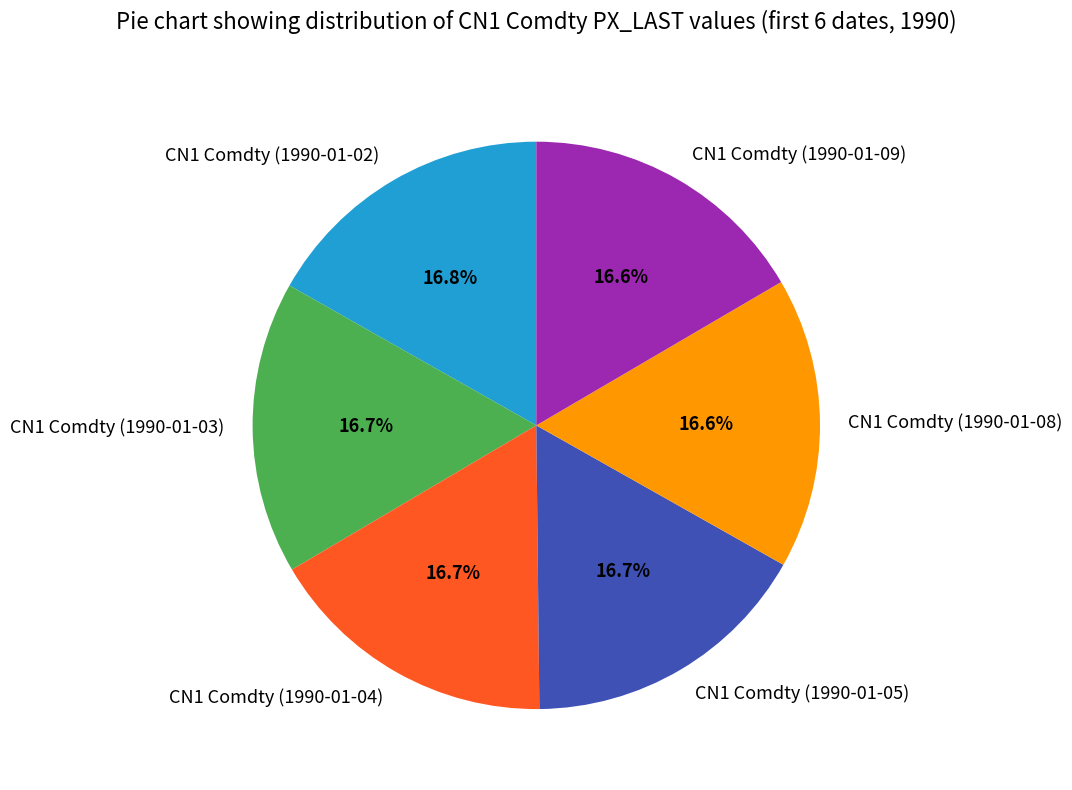

Does any single category account for the majority?

No